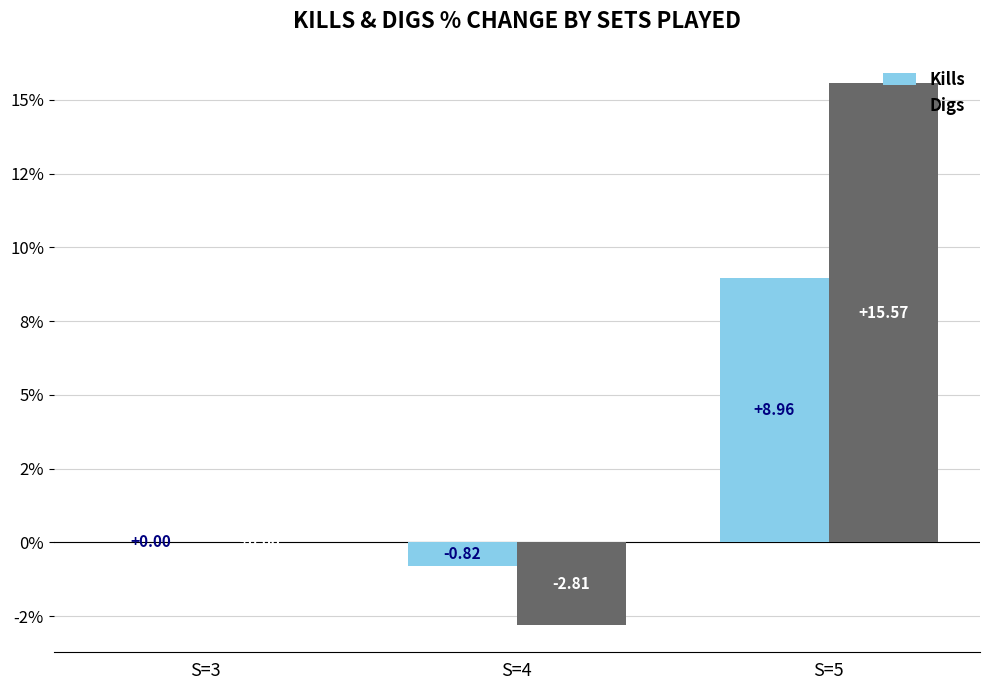

Are the bars horizontal?

No